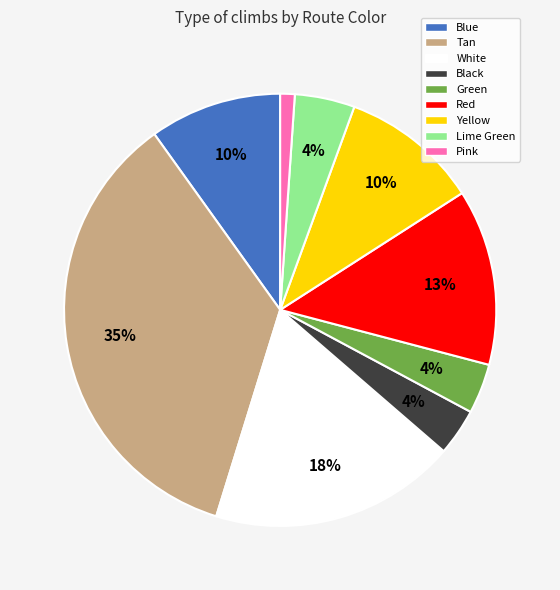

What is the largest slice in the pie chart?

Tan